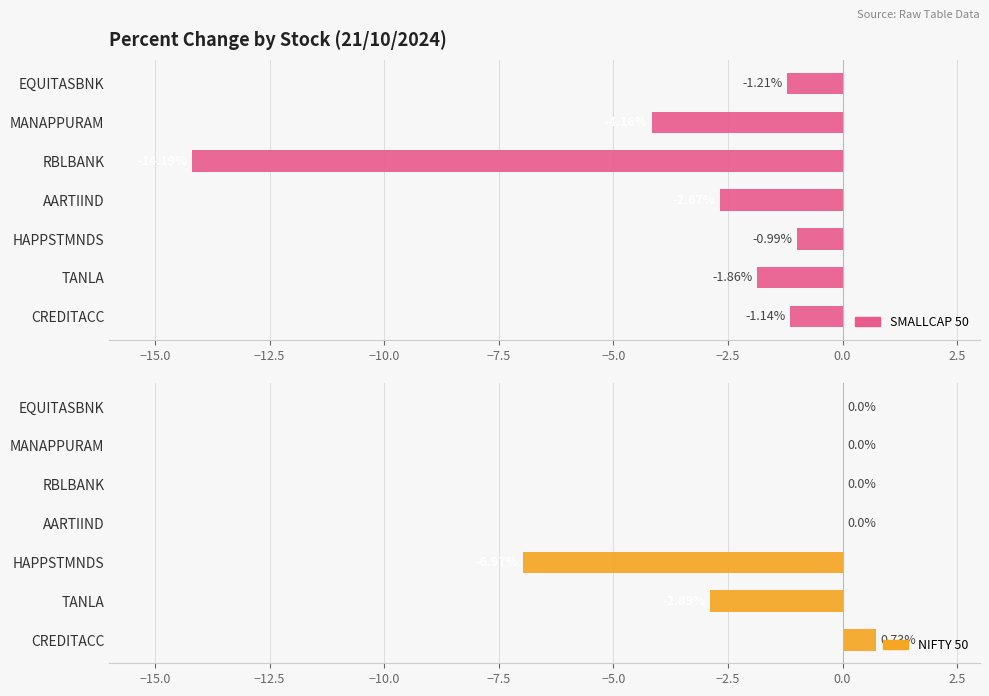

How many data points in NIFTY 50 are less than 0?

2